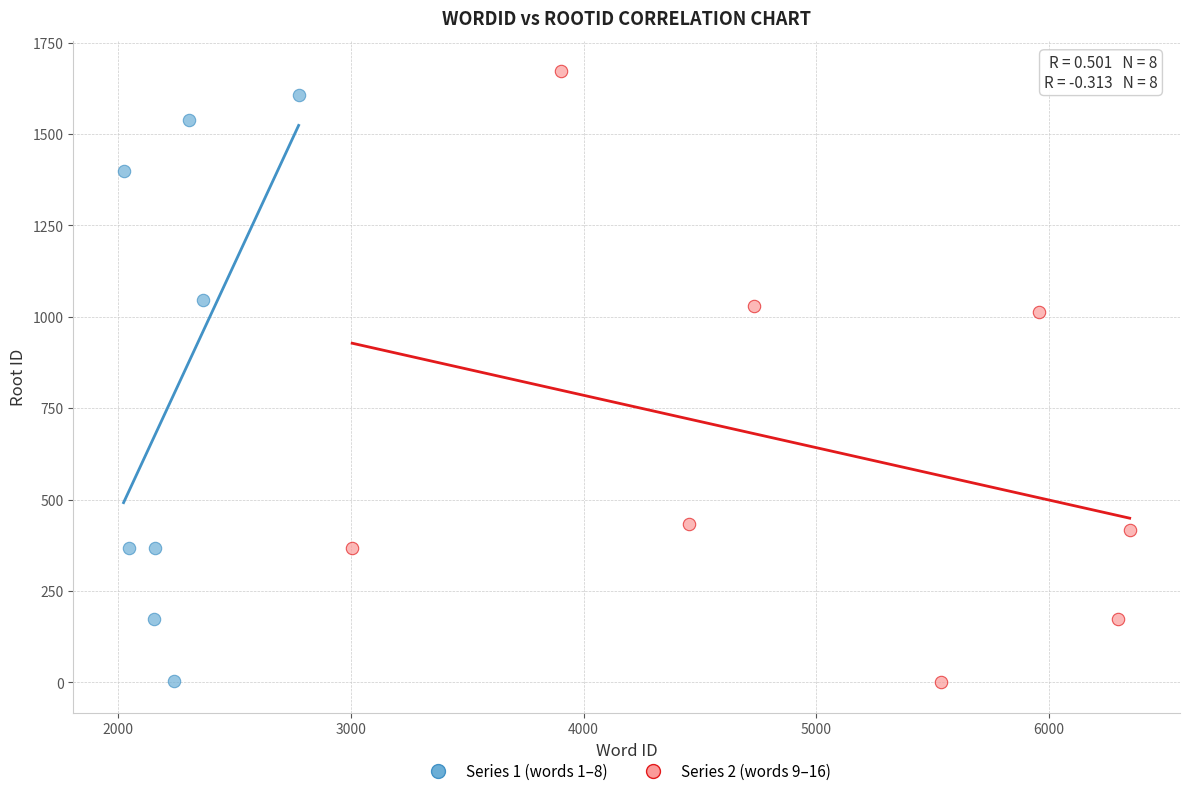

Which series has the widest spread of Y values?

Series 2 (words 9–16)